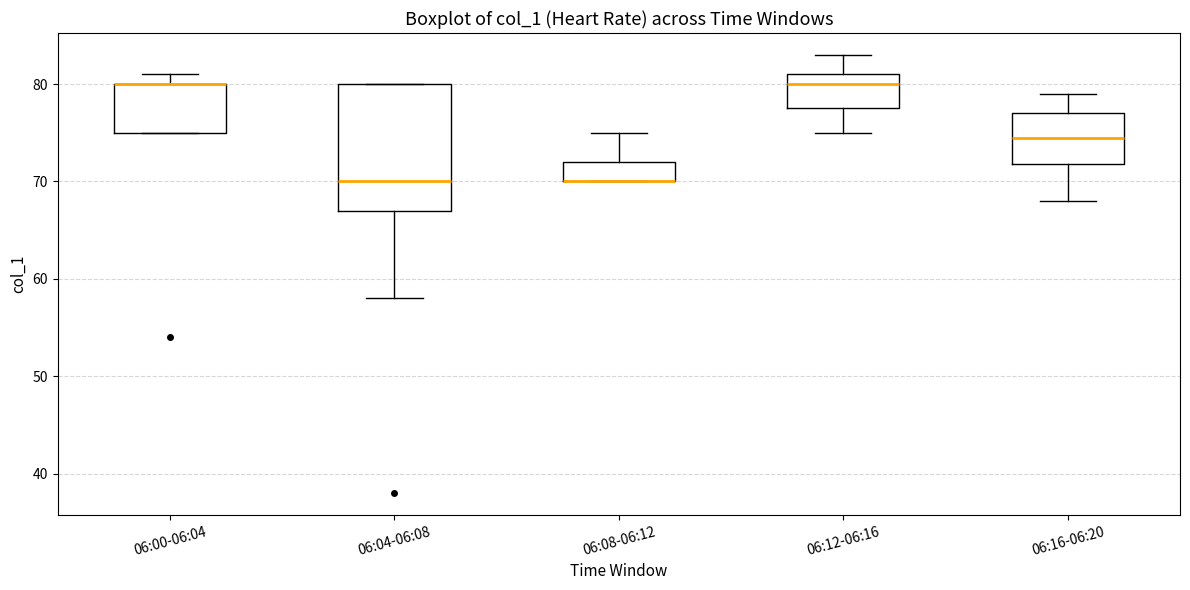

Where does the upper whisker of the box for 06:08-06:12 end on the y-axis? The values are not printed on the chart, so give them approximately, as read against the axis.

75